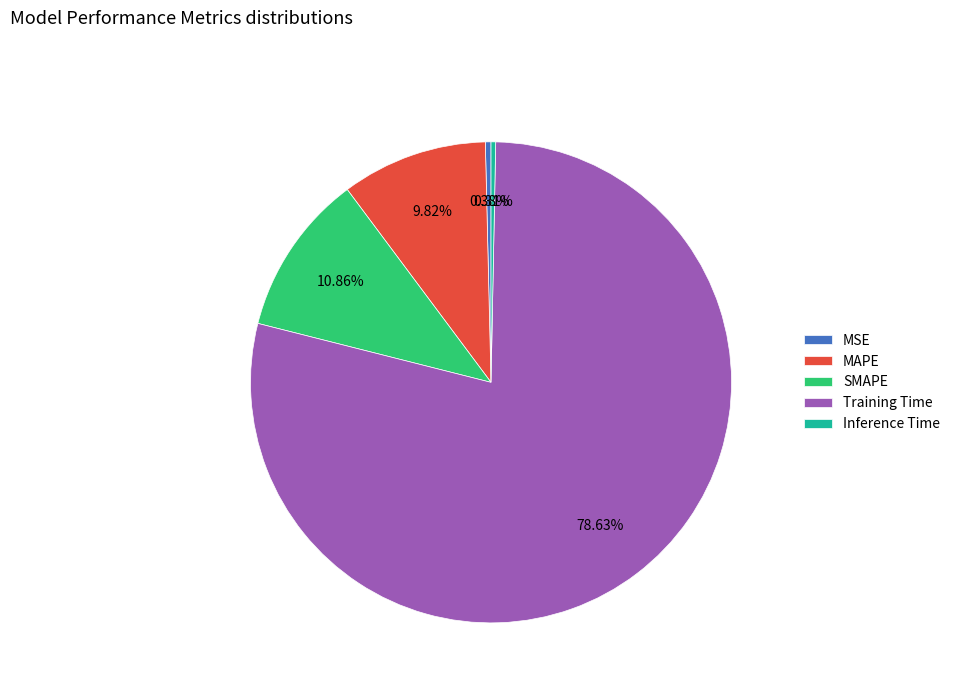

Does any single category account for the majority?

Yes